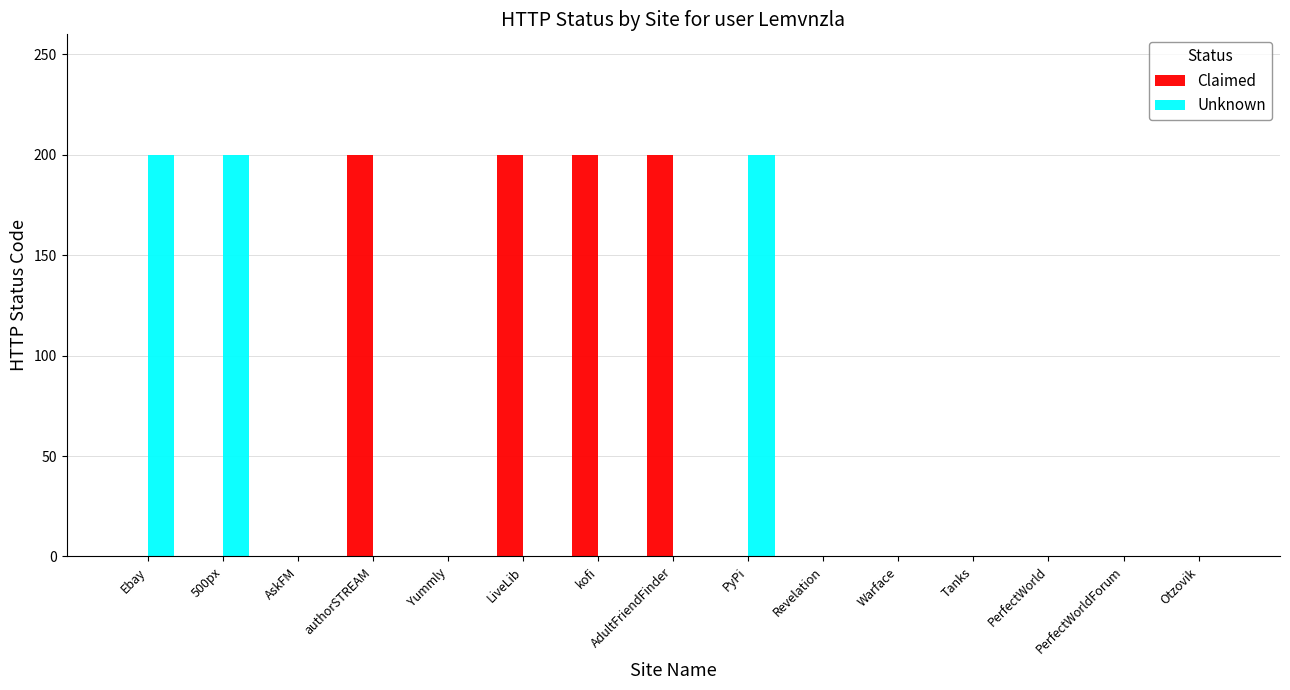

What is the sum of all Unknown values?

600